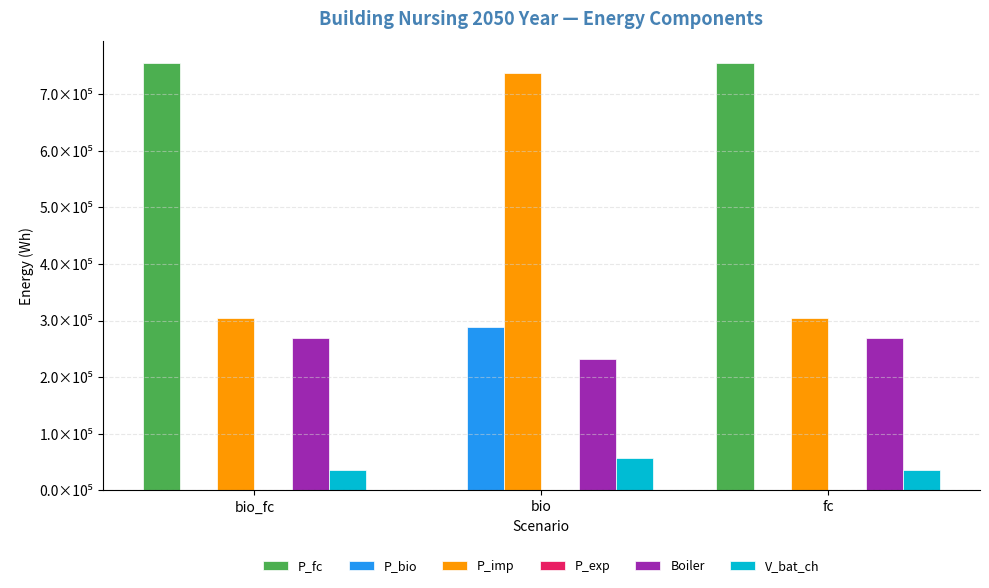

What position from the right is bio?

2